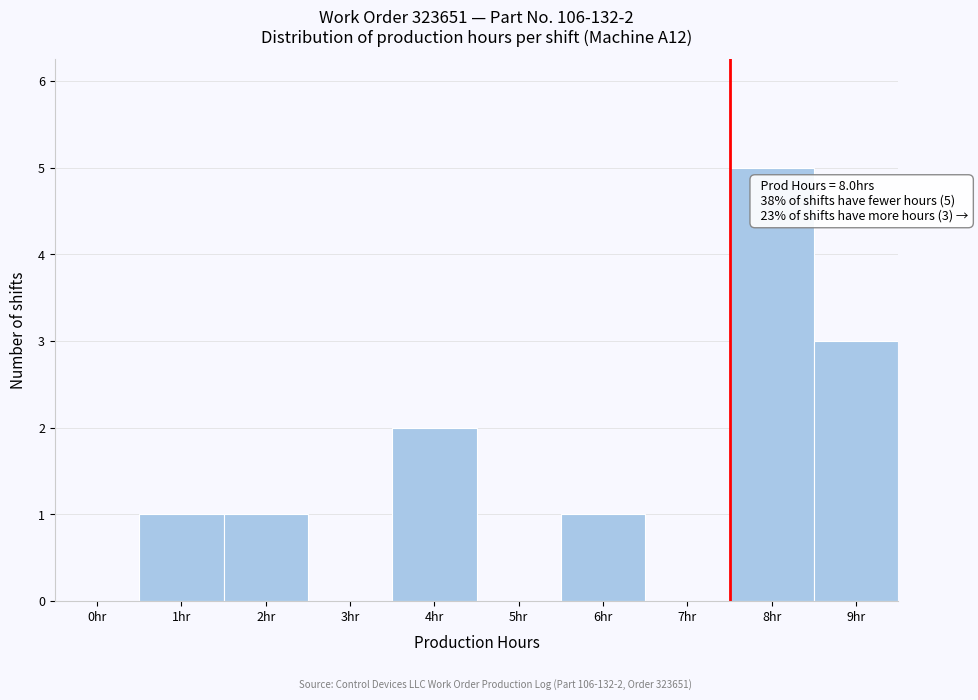

Reading left to right, list all the values displayed in this chart.

0hr=0	1hr=1	2hr=1	3hr=0	4hr=2	5hr=0	6hr=1	7hr=0	8hr=5	9hr=3